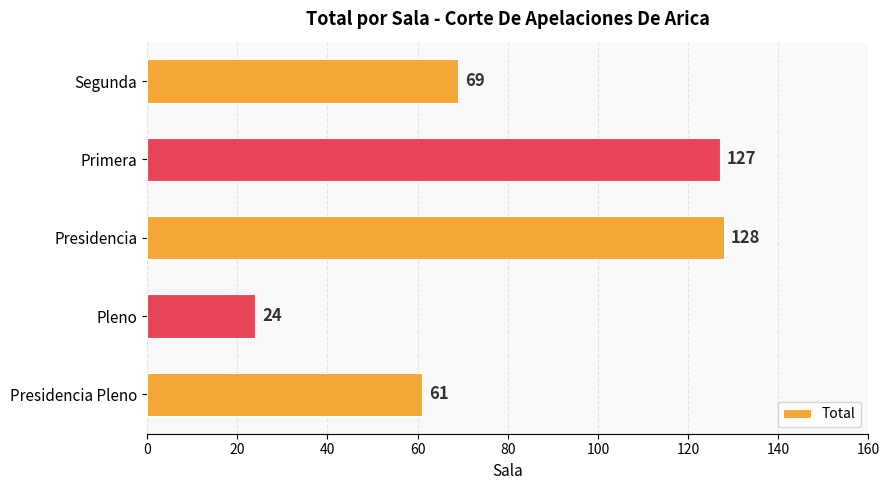

Approximately how many times larger is the value at Presidencia compared to Primera?

1.0